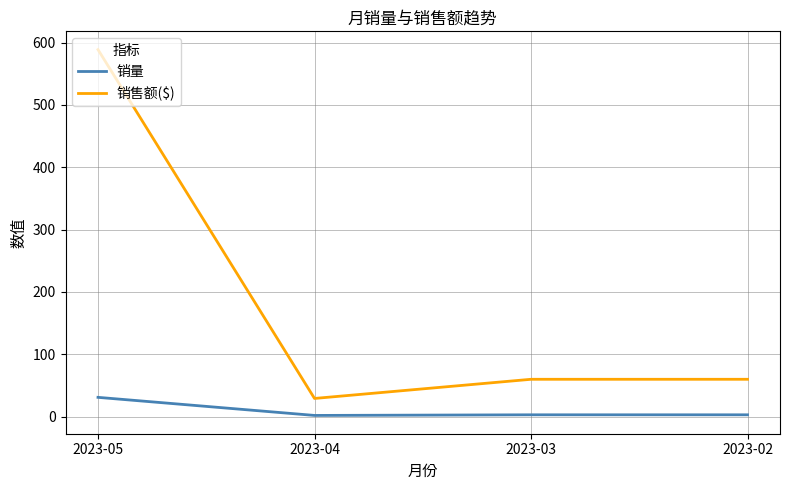

At 2023-05, list the series in order from smallest to largest.

销量, 销售额($)